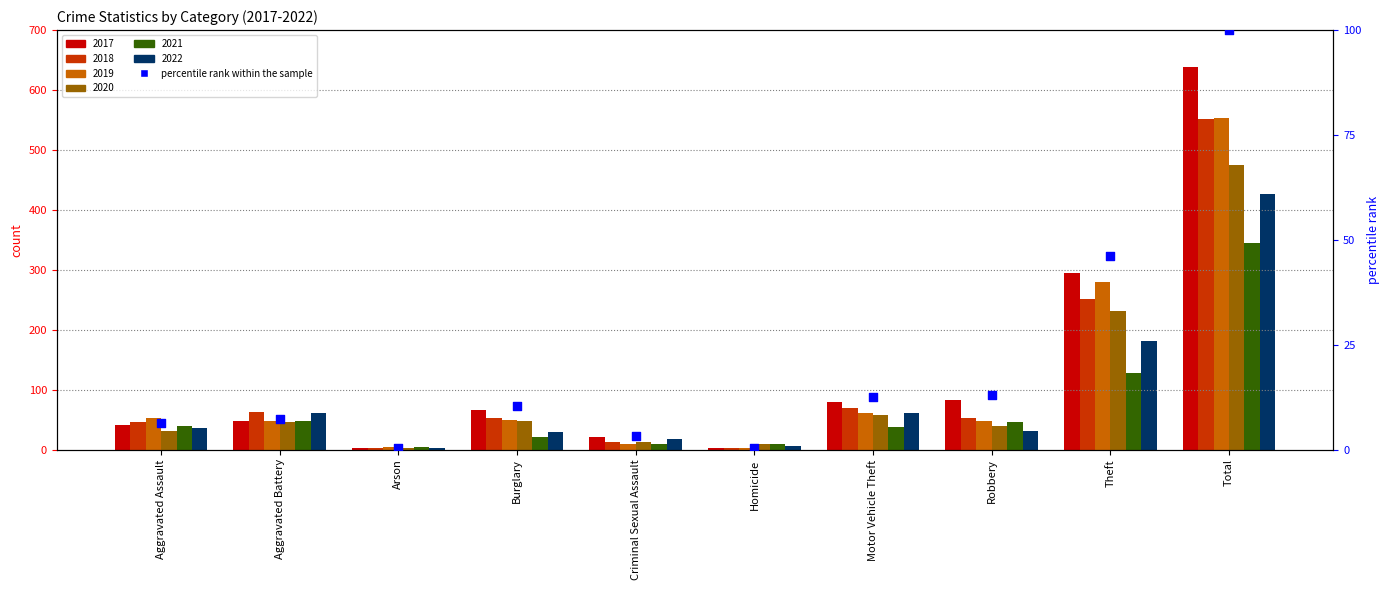

Approximately how many times larger is the value at Burglary compared to Motor Vehicle Theft?

0.8